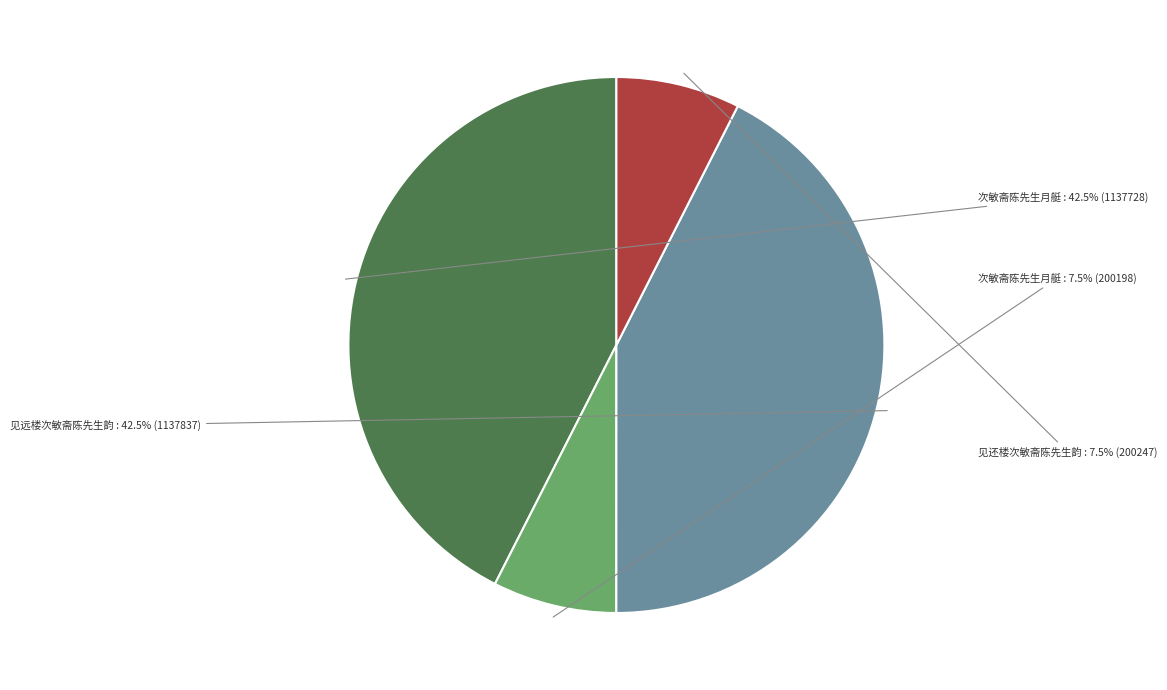

Is there a majority slice in this chart?

No